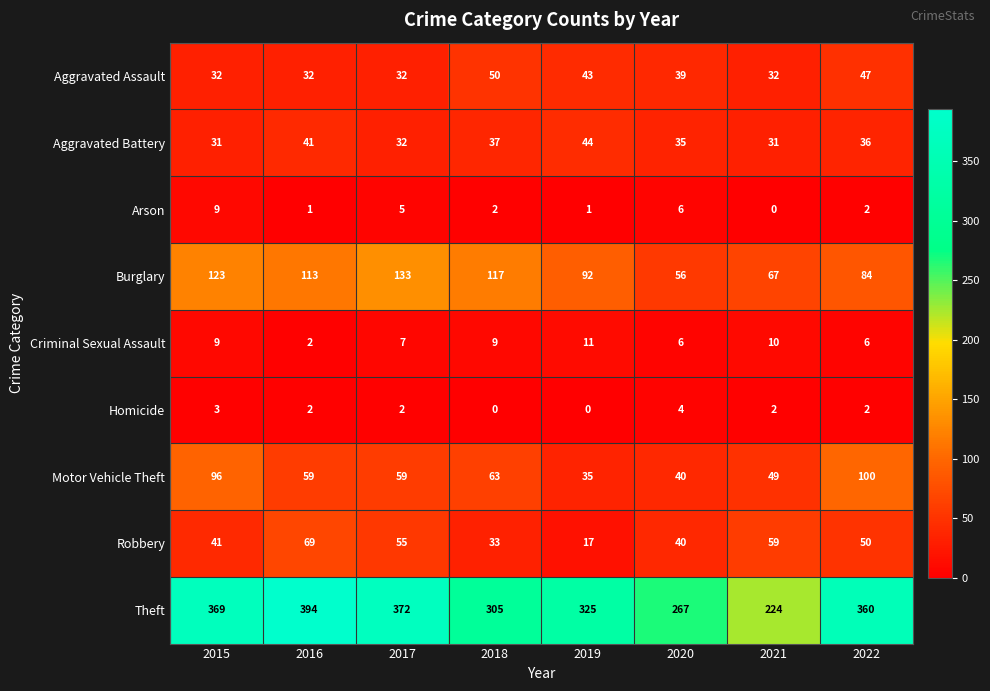

What is the sum of all Burglary values?

785